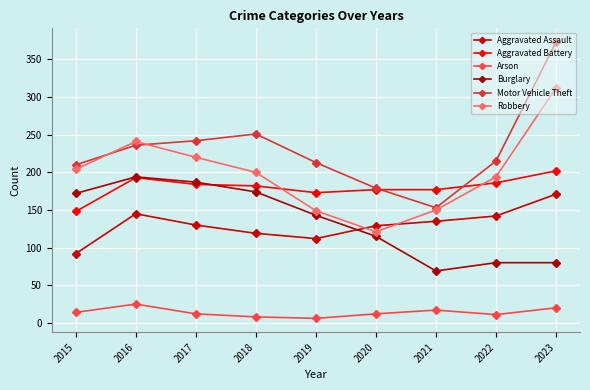

How many interior local peaks does the Arson series have?

2